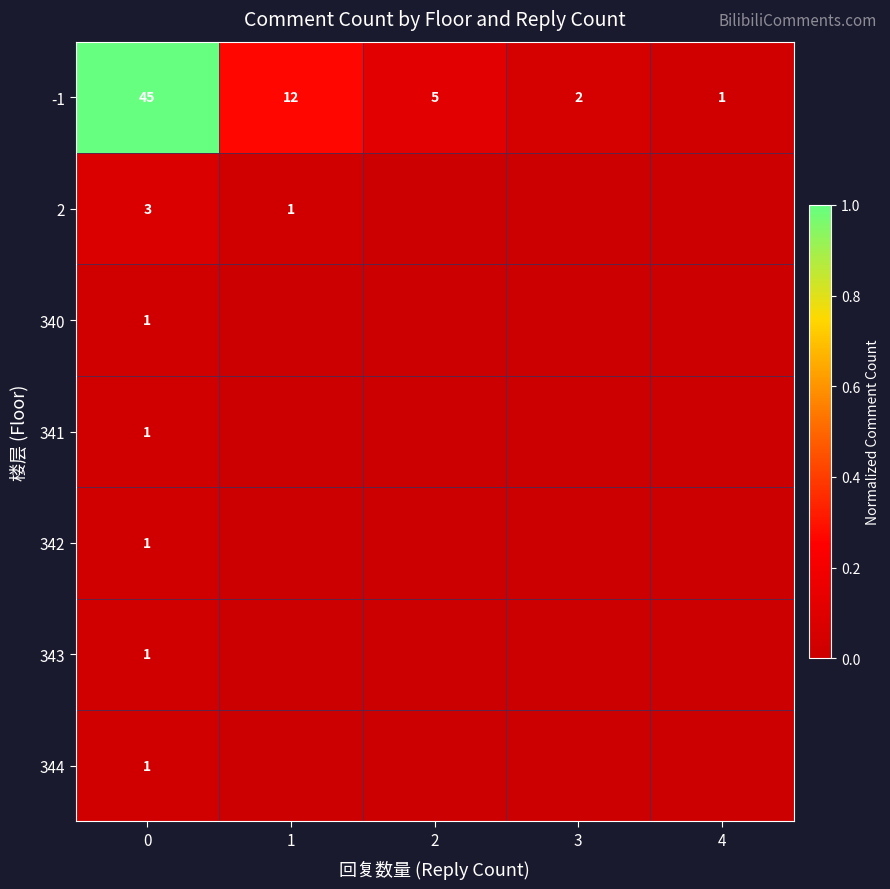

Reading left to right, list all the values displayed in this chart.

row_0: 0=1.0	1=0.3	2=0.1	3=0.0	4=0.0
row_1: 0=0.1	1=0.0	2=0.0	3=0.0	4=0.0
row_2: 0=0.0	1=0.0	2=0.0	3=0.0	4=0.0
row_3: 0=0.0	1=0.0	2=0.0	3=0.0	4=0.0
row_4: 0=0.0	1=0.0	2=0.0	3=0.0	4=0.0
row_5: 0=0.0	1=0.0	2=0.0	3=0.0	4=0.0
row_6: 0=0.0	1=0.0	2=0.0	3=0.0	4=0.0